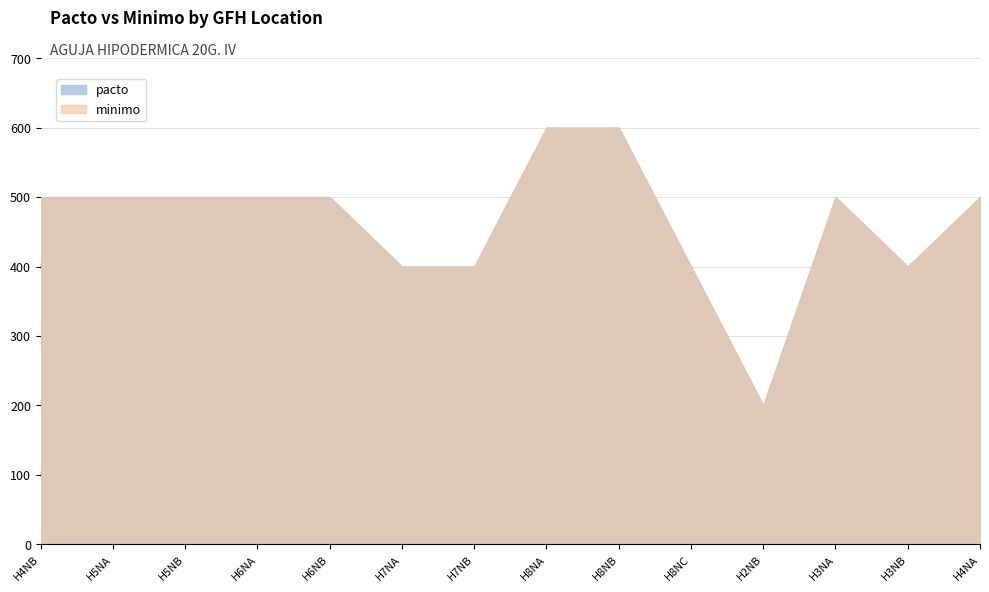

Which label corresponds to the smallest value in the chart?

H2NB